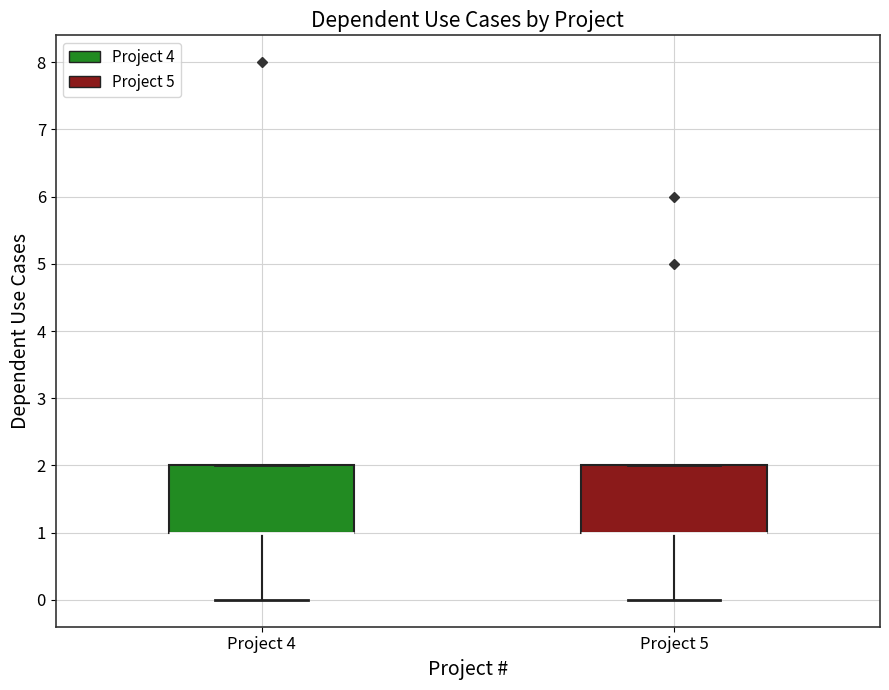

Where is the lower edge of the box for Project 5 on the y-axis? The values are not printed on the chart, so give them approximately, as read against the axis.

1